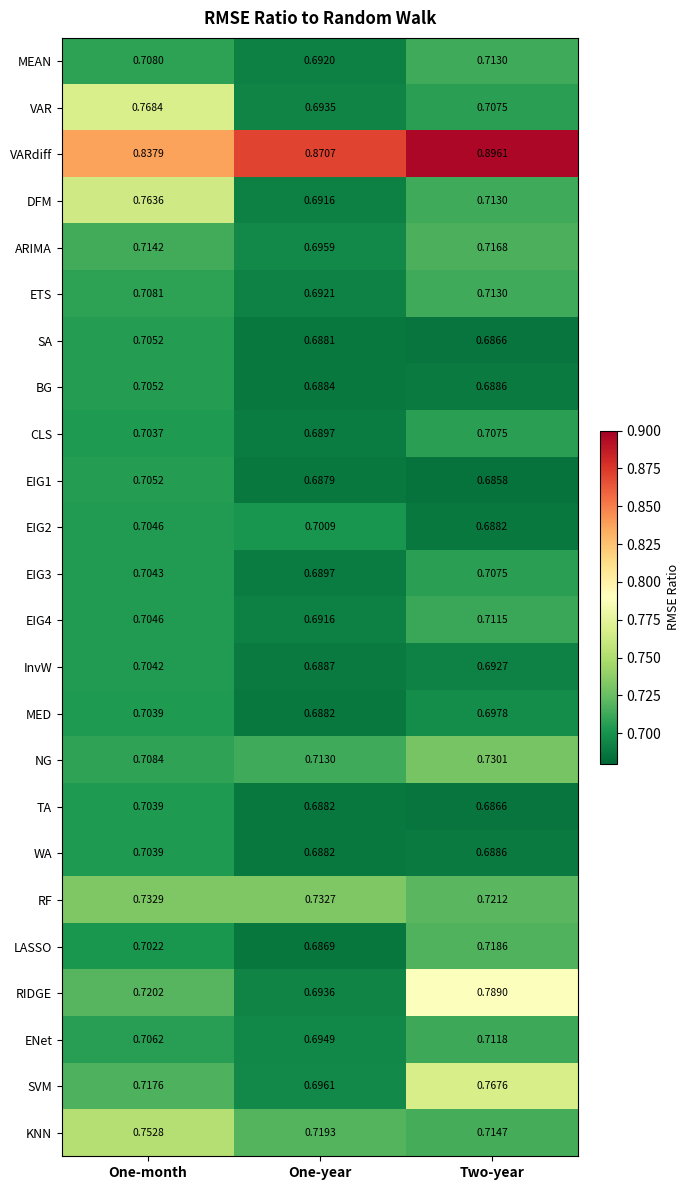

List the labels in order of EIG4 value, smallest first.

One-year, One-month, Two-year